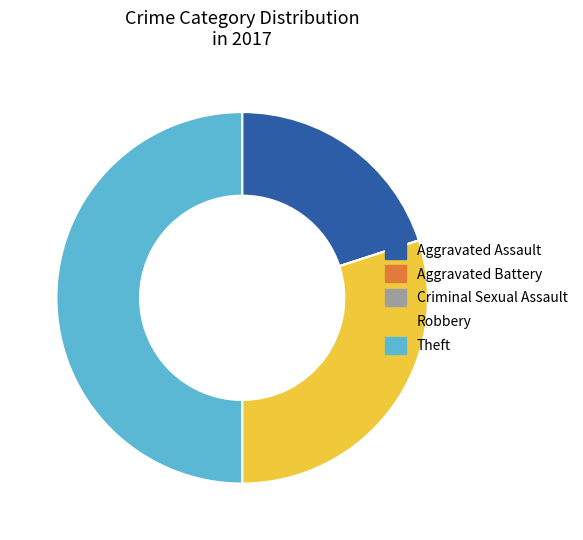

Approximately how many times larger is the value at Robbery compared to Theft?

0.6